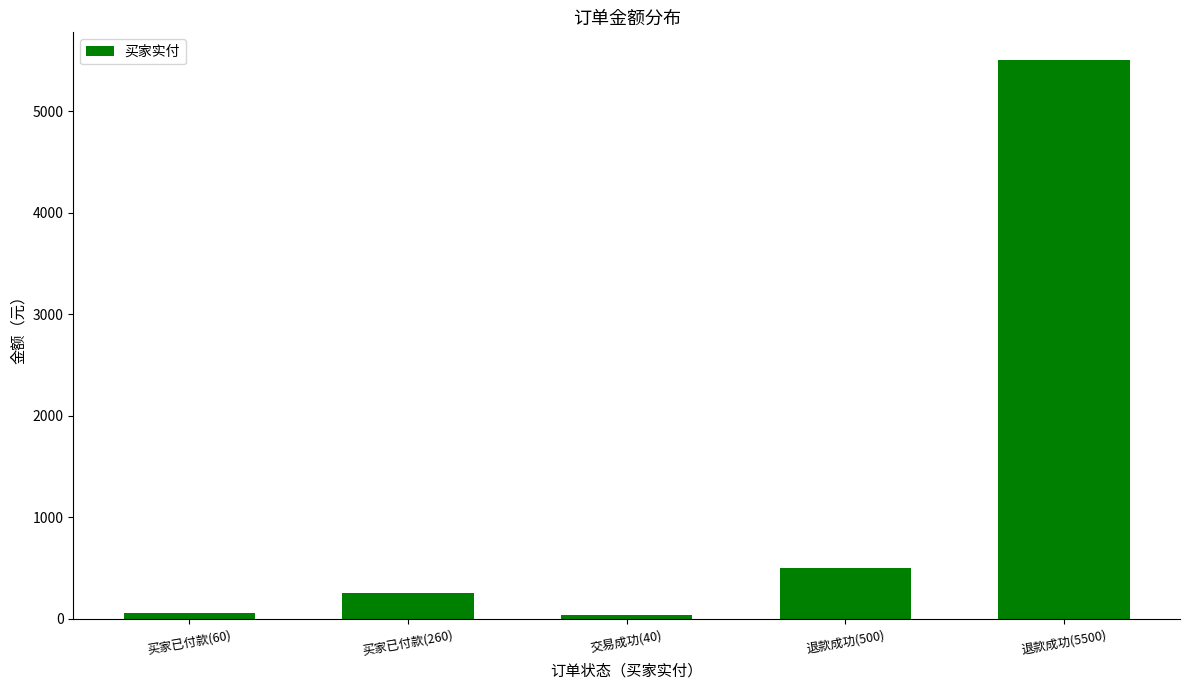

At which label is the value closest to 2770?

退款成功(500)